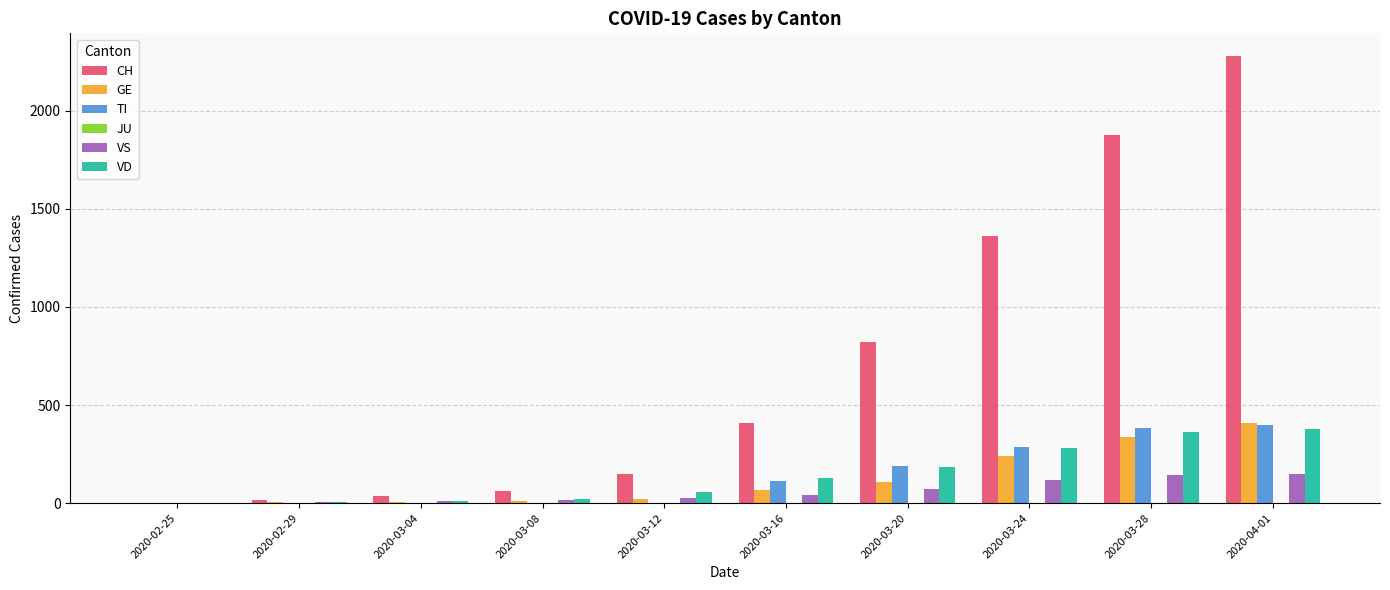

What is the maximum value shown in the chart?

2281